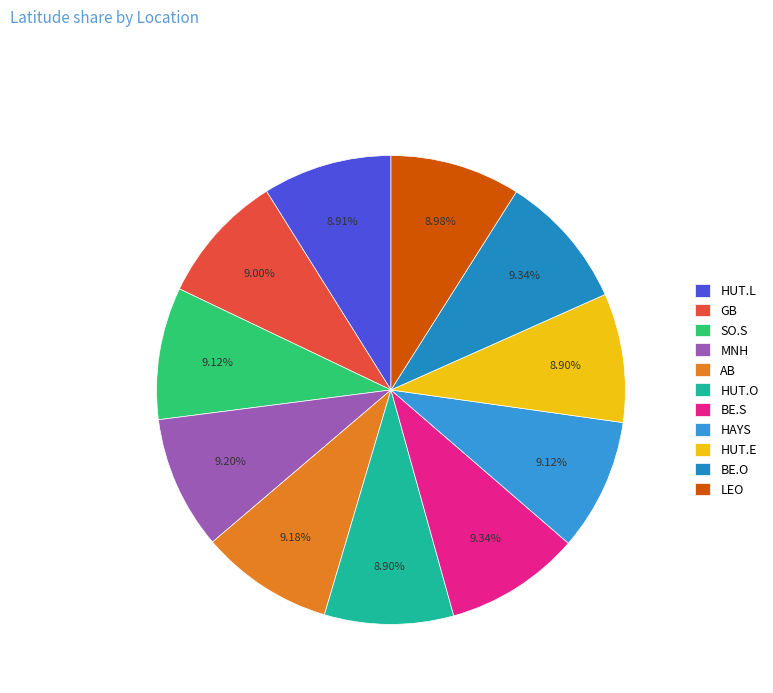

How many segments does this pie chart have?

11